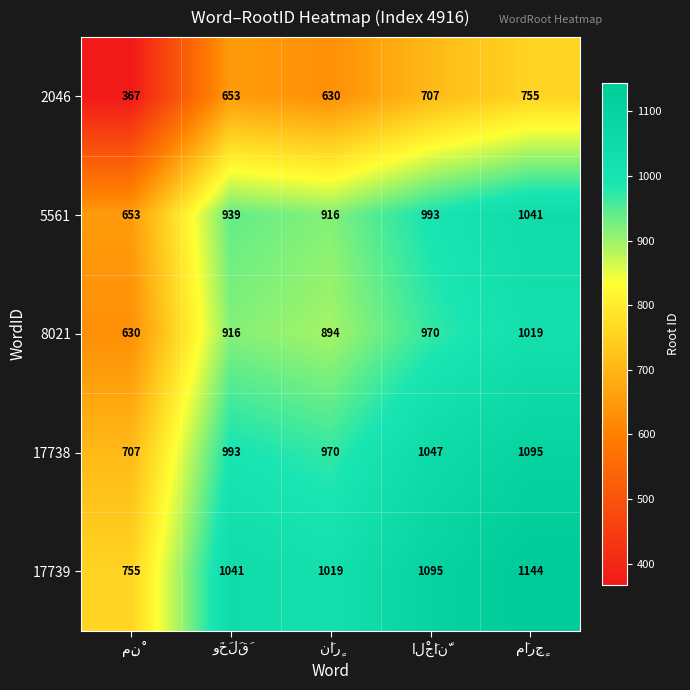

What is the minimum value shown in the chart?

367